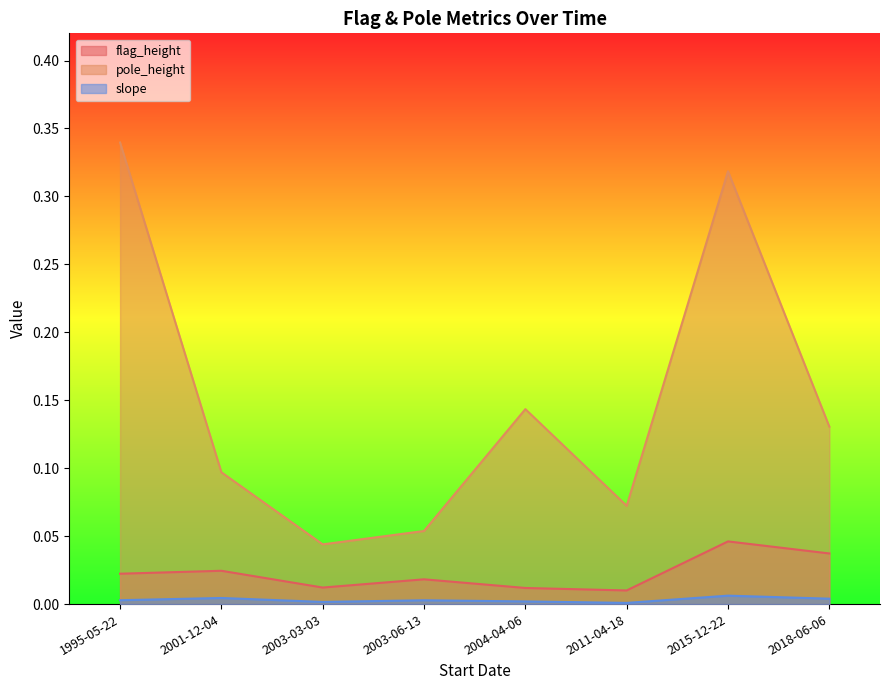

Reading left to right, transcribe all the data shown in this chart.

flag_height: 1995-05-22=0.0	2001-12-04=0.0	2003-03-03=0.0	2003-06-13=0.0	2004-04-06=0.0	2011-04-18=0.0	2015-12-22=0.0	2018-06-06=0.0
pole_height: 1995-05-22=0.3	2001-12-04=0.1	2003-03-03=0.0	2003-06-13=0.1	2004-04-06=0.1	2011-04-18=0.1	2015-12-22=0.3	2018-06-06=0.1
slope: 1995-05-22=0.0	2001-12-04=0.0	2003-03-03=0.0	2003-06-13=0.0	2004-04-06=0.0	2011-04-18=0.0	2015-12-22=0.0	2018-06-06=0.0